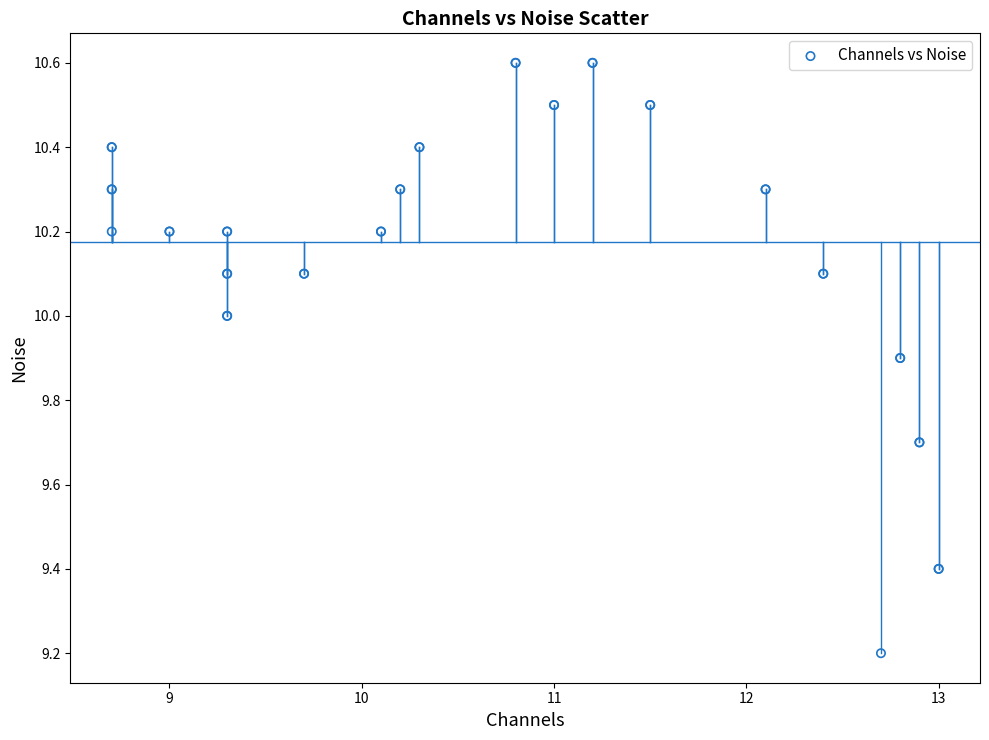

What Y value in the scatter plot is closest to 9?

9.2